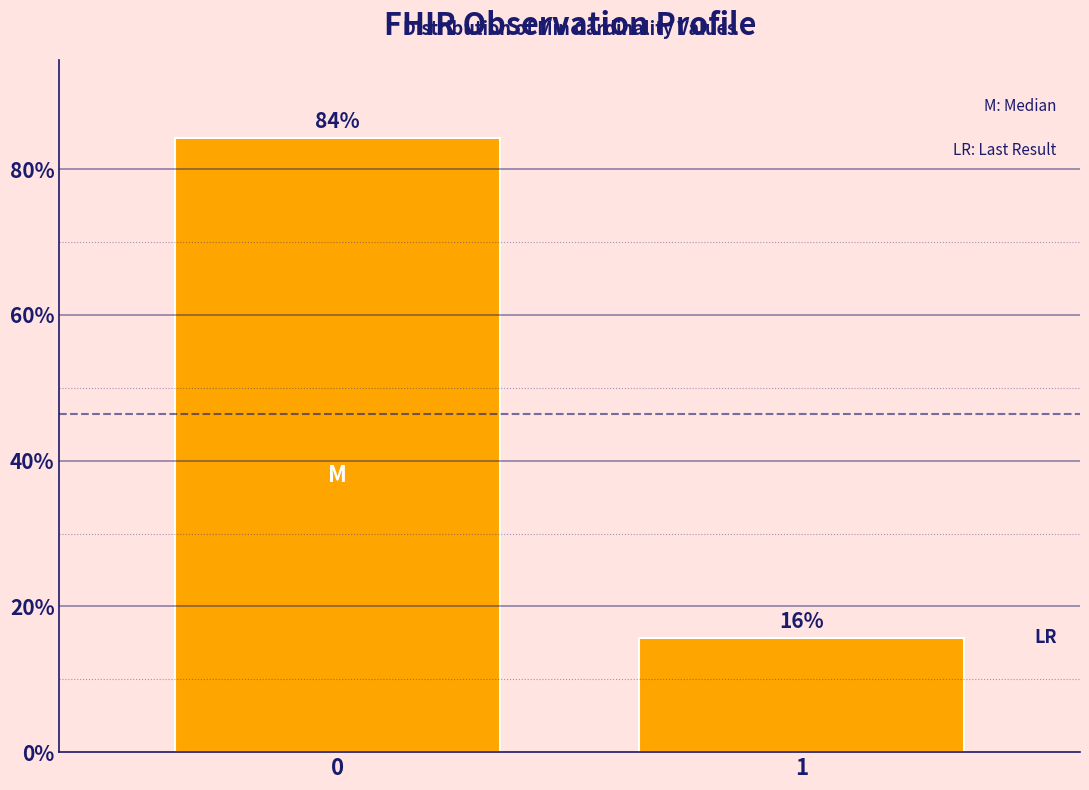

List the labels in order of value, smallest first.

1, 0